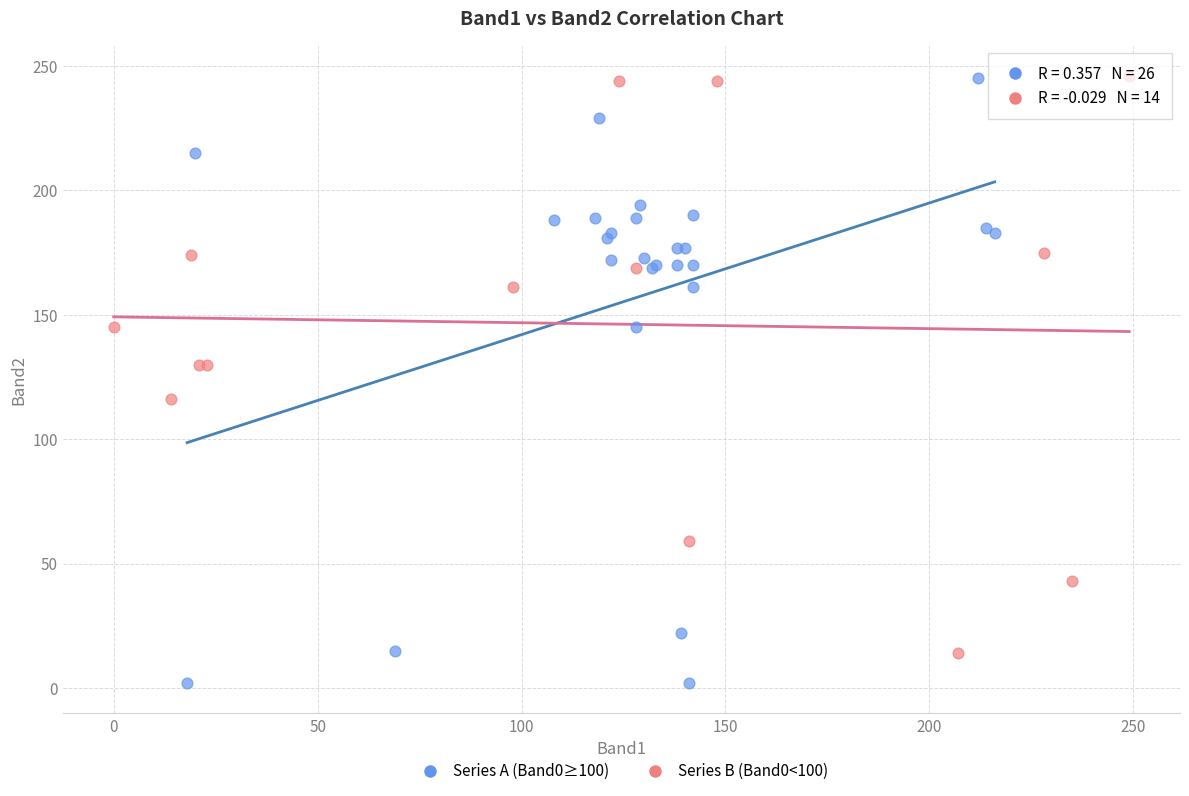

Which series contains the lowest Y value?

Series A (Band0≥100)